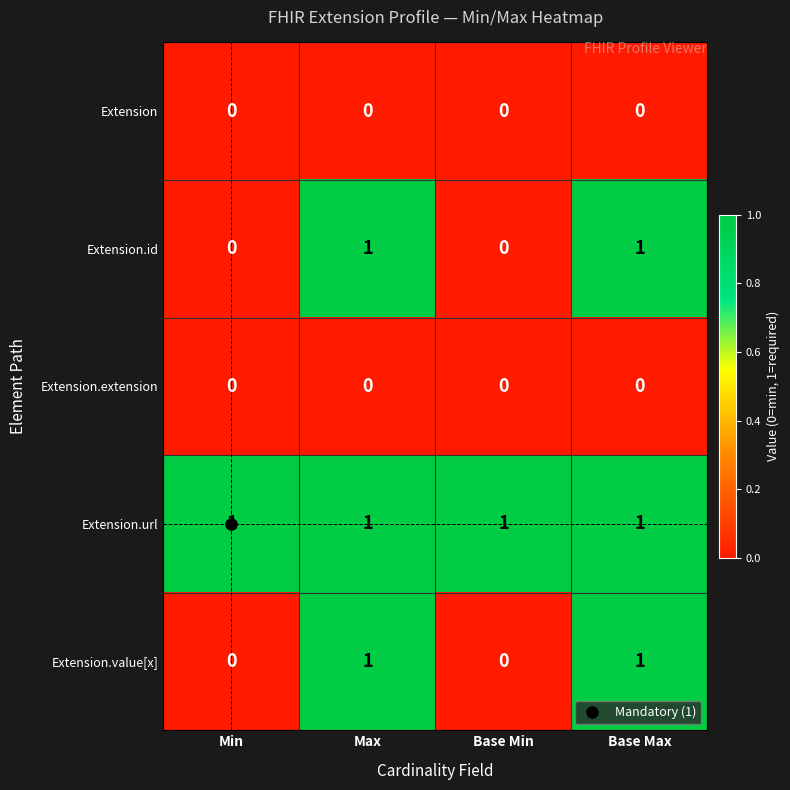

True or false: Extension.id has a value of 0 at Base Min.

True